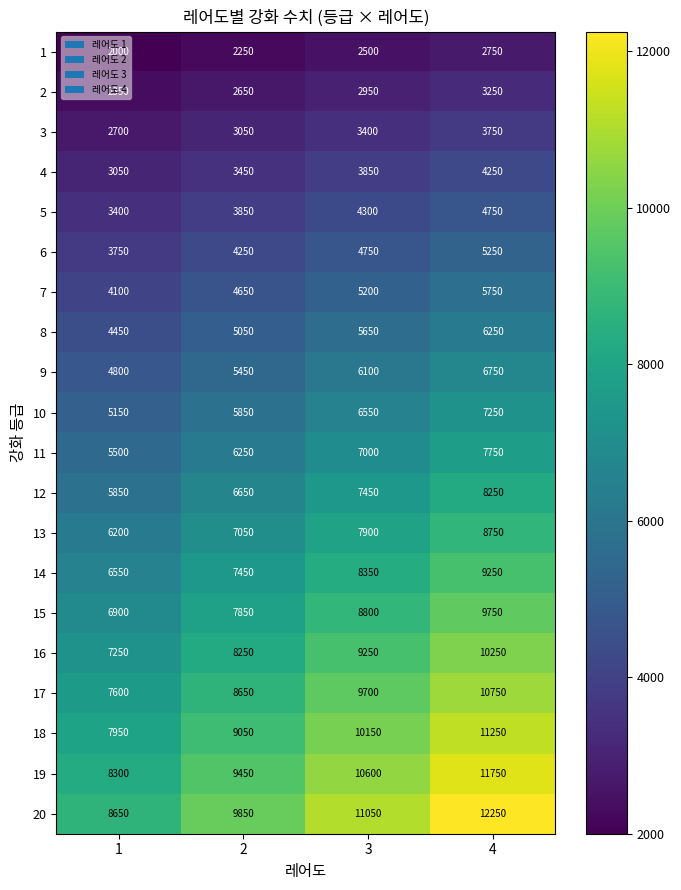

What is the sum of all 14 values?

31600